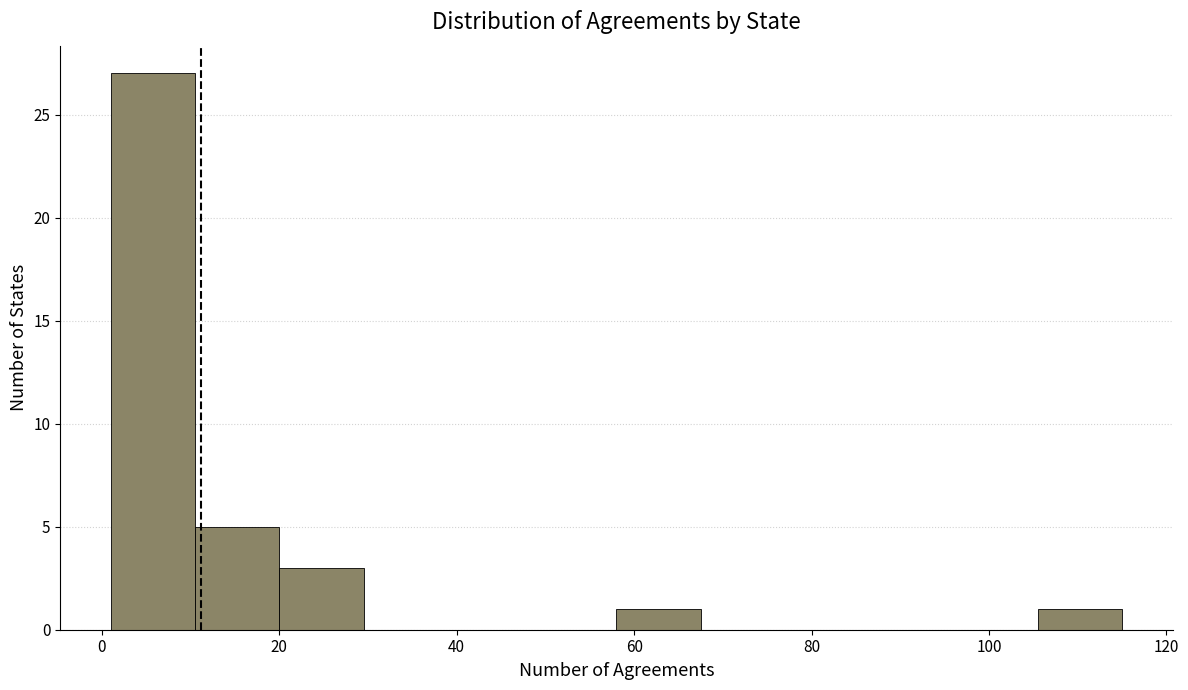

What is the height of the bar covering 58.0 to 67.5 on the x-axis? Neither the bar edges nor the heights are printed on the chart, so give them approximately, as read against the axes.

1